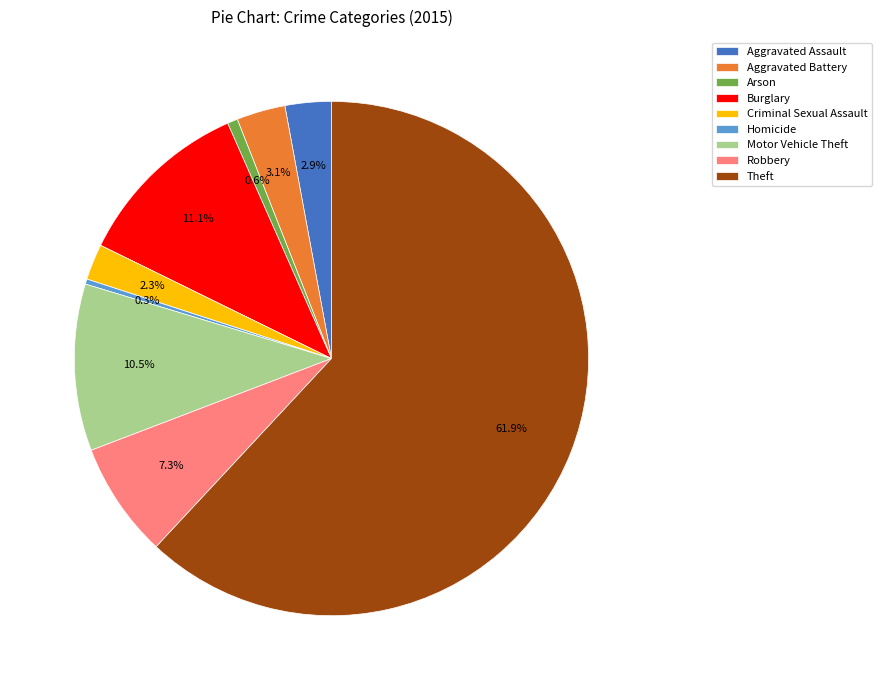

How many segments does this pie chart have?

9